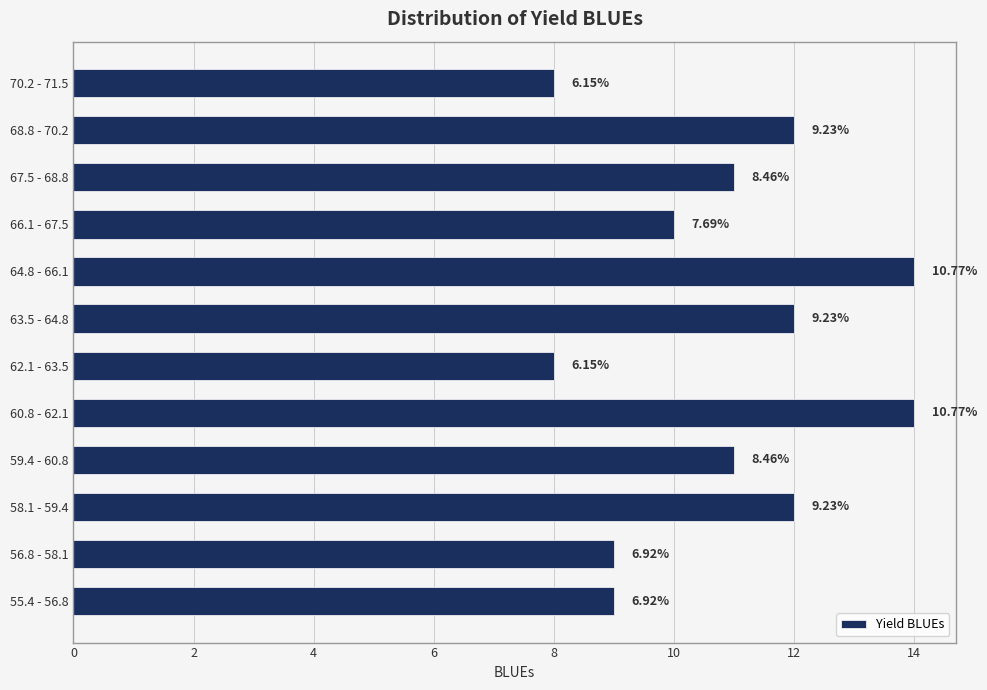

How many bars are there in total?

12